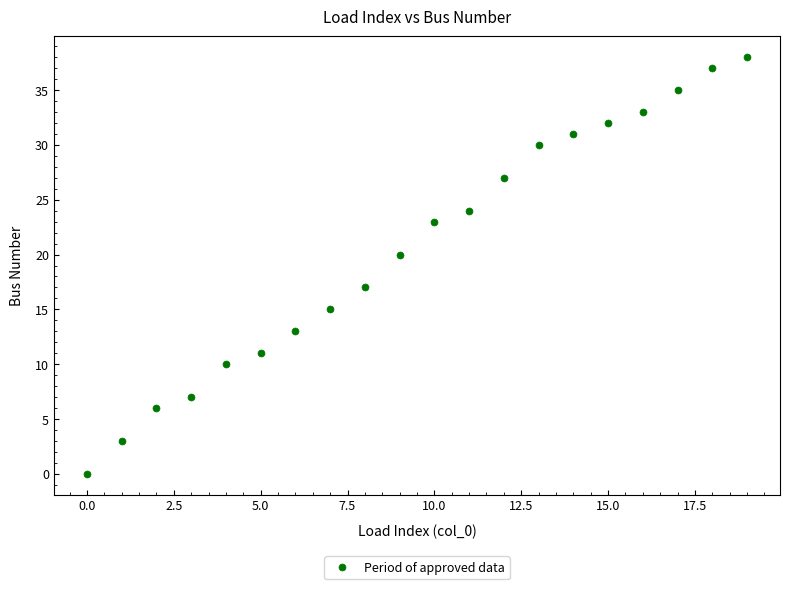

What Y value in the scatter plot is closest to 19?

20